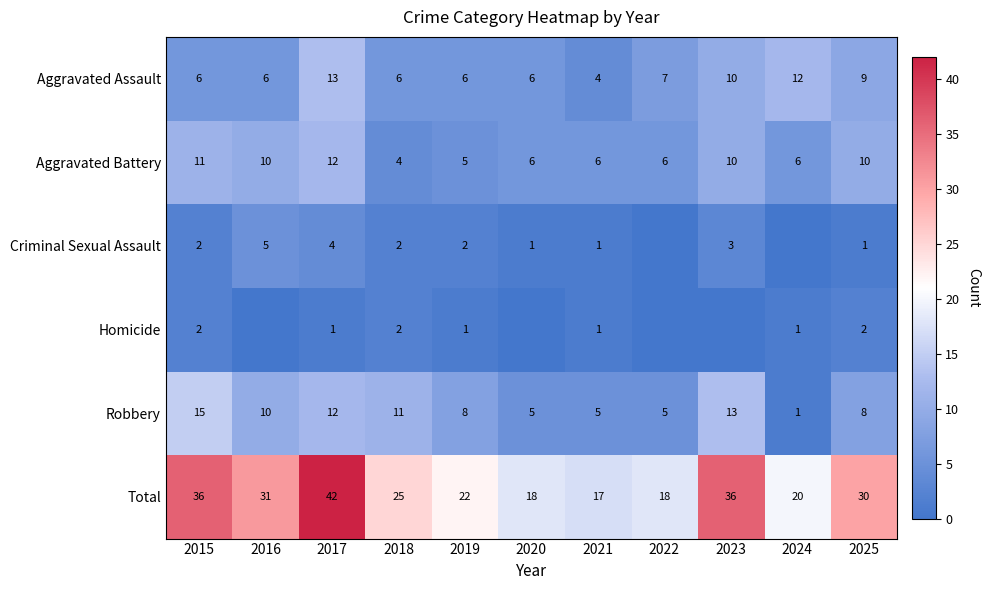

At which label does Total reach its minimum?

2021